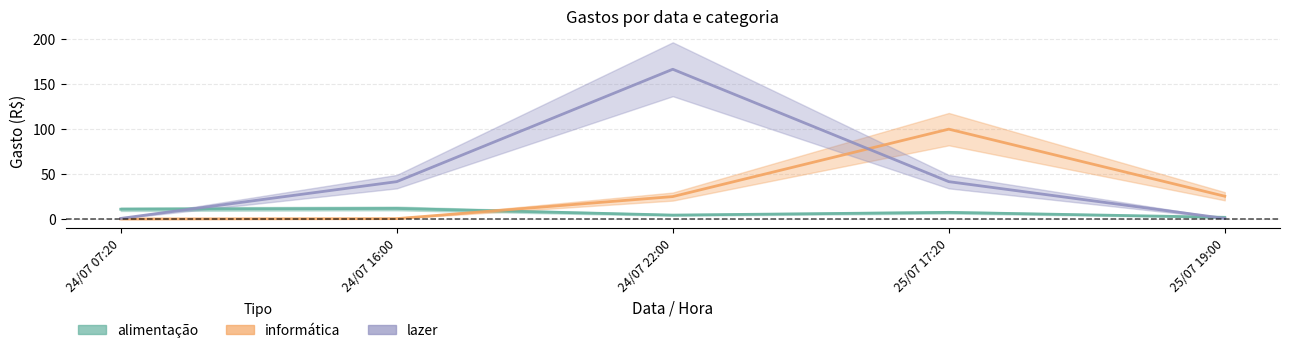

At which category does alimentação reach its first local valley?

24/07 22:00